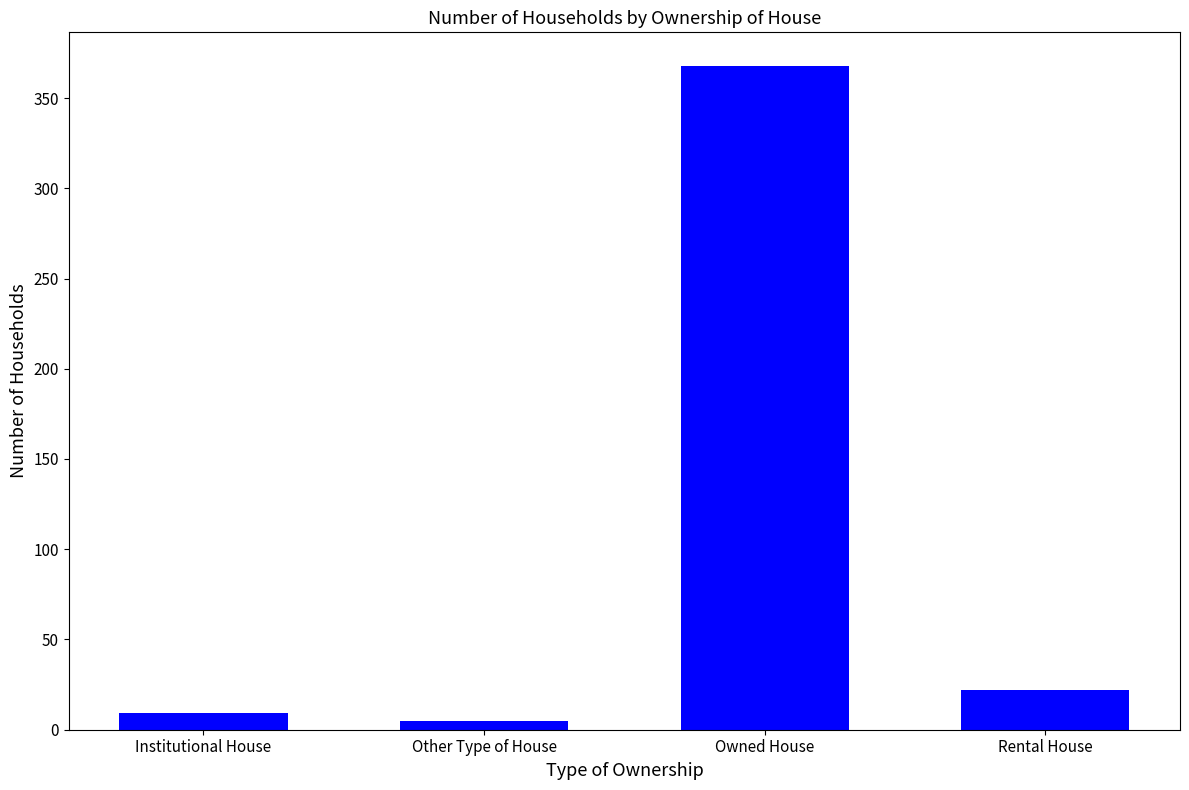

Reading left to right, what are all the values shown in this chart?

9	5	368	22